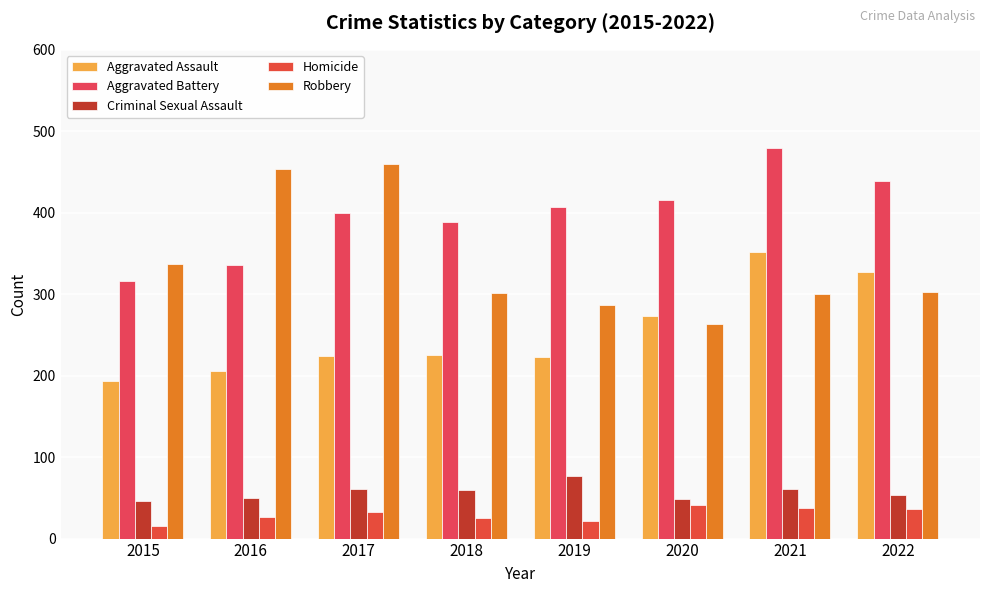

What is the value of the Robbery bar at the 8th from the left?

303